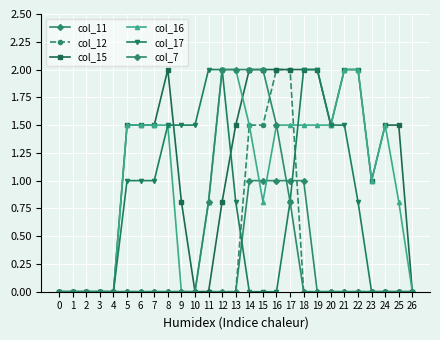

Reading left to right, transcribe all the data shown in this chart.

col_11: 0.0	0.0	0.0	0.0	0.0	0.0	0.0	0.0	0.0	0.0	0.0	0.0	0.0	0.0	1.0	1.0	1.0	1.0	1.0	0.0	0.0	0.0	0.0	0.0	0.0	0.0	0.0
col_12: 0.0	0.0	0.0	0.0	0.0	0.0	0.0	0.0	0.0	0.0	0.0	0.0	0.0	0.0	1.5	1.5	2.0	2.0	0.0	0.0	0.0	0.0	0.0	0.0	0.0	0.0	0.0
col_15: 0.0	0.0	0.0	0.0	0.0	1.5	1.5	1.5	2.0	0.8	0.0	0.0	0.8	1.5	2.0	2.0	2.0	2.0	2.0	2.0	1.5	2.0	2.0	1.0	1.5	1.5	0.0
col_16: 0.0	0.0	0.0	0.0	0.0	1.5	1.5	1.5	1.5	0.0	0.0	0.8	2.0	2.0	1.5	0.8	1.5	1.5	1.5	1.5	1.5	2.0	2.0	1.0	1.5	0.8	0.0
col_17: 0.0	0.0	0.0	0.0	0.0	1.0	1.0	1.0	1.5	1.5	1.5	2.0	2.0	0.8	0.0	0.0	0.0	0.8	2.0	2.0	1.5	1.5	0.8	0.0	0.0	0.0	0.0
col_7: 0.0	0.0	0.0	0.0	0.0	0.0	0.0	0.0	0.0	0.0	0.0	0.8	2.0	2.0	2.0	2.0	1.5	0.8	0.0	0.0	0.0	0.0	0.0	0.0	0.0	0.0	0.0